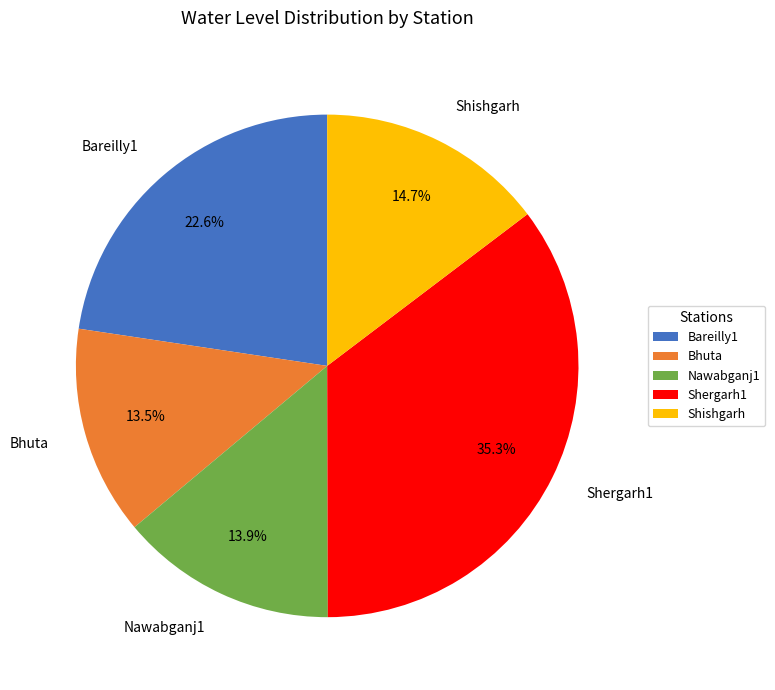

True or false: Shergarh1 accounts for 21% of the total.

False